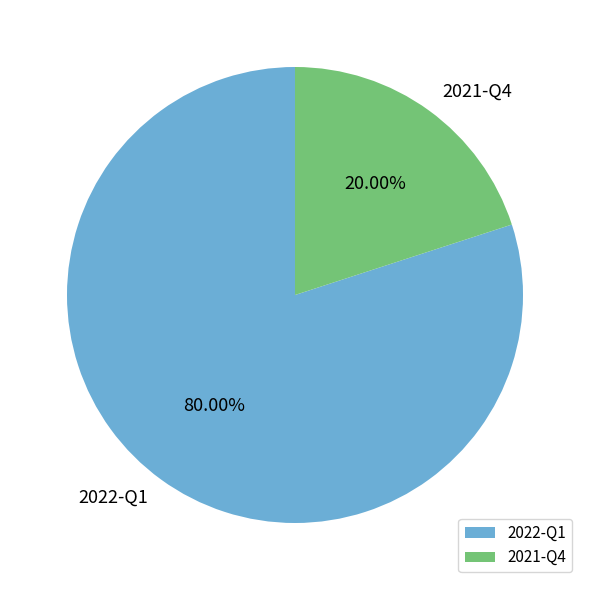

How many segments does this pie chart have?

2